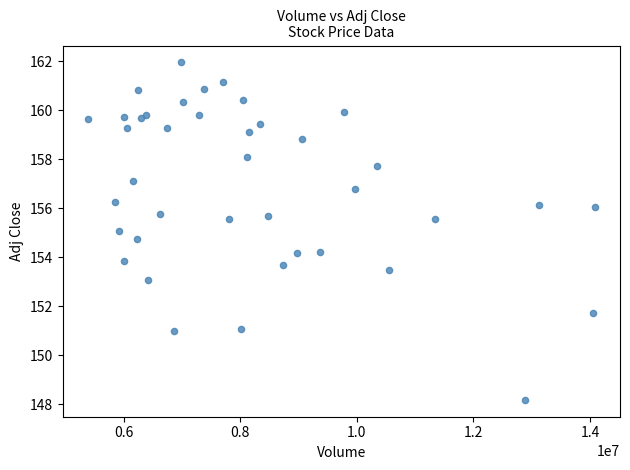

What is the range of X values (max minus min)?

8693700.0